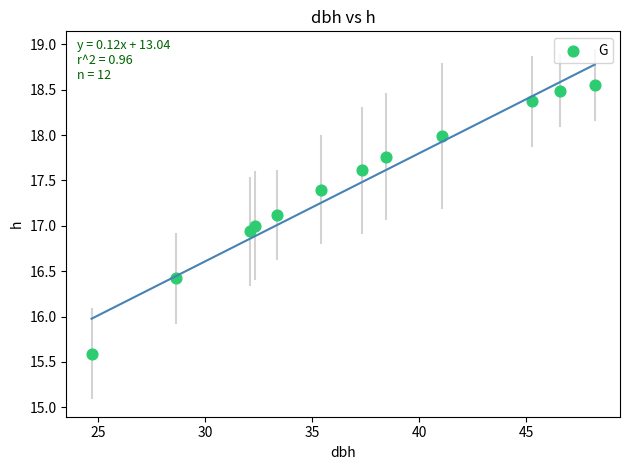

What is the average Y value?

17.4